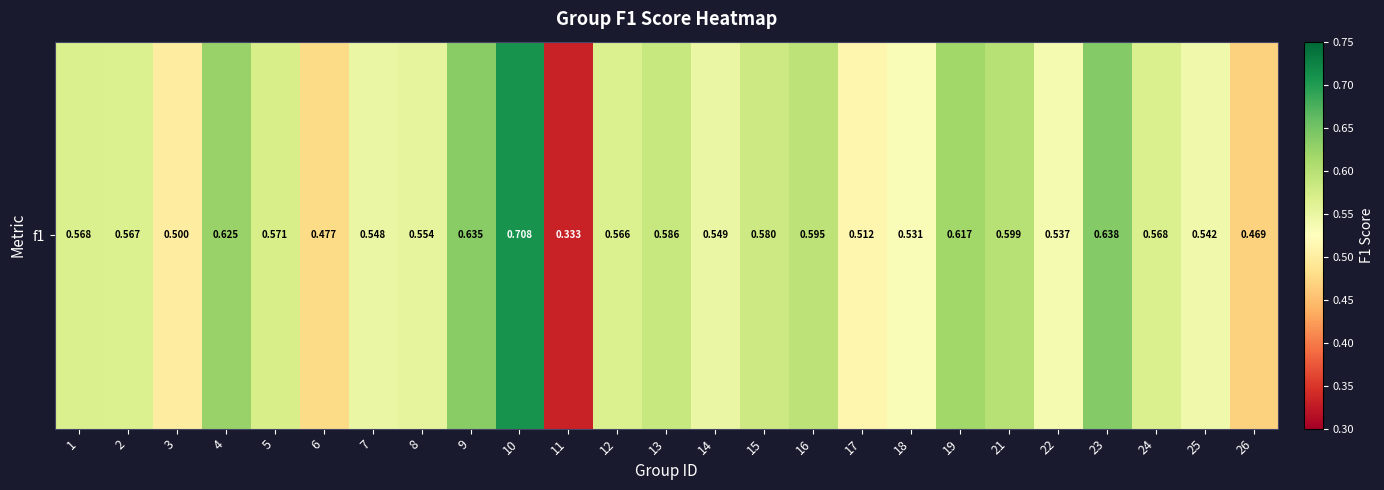

Reading right to left, transcribe all the data shown in this chart.

0.5	0.5	0.6	0.6	0.5	0.6	0.6	0.5	0.5	0.6	0.6	0.5	0.6	0.6	0.3	0.7	0.6	0.6	0.5	0.5	0.6	0.6	0.5	0.6	0.6